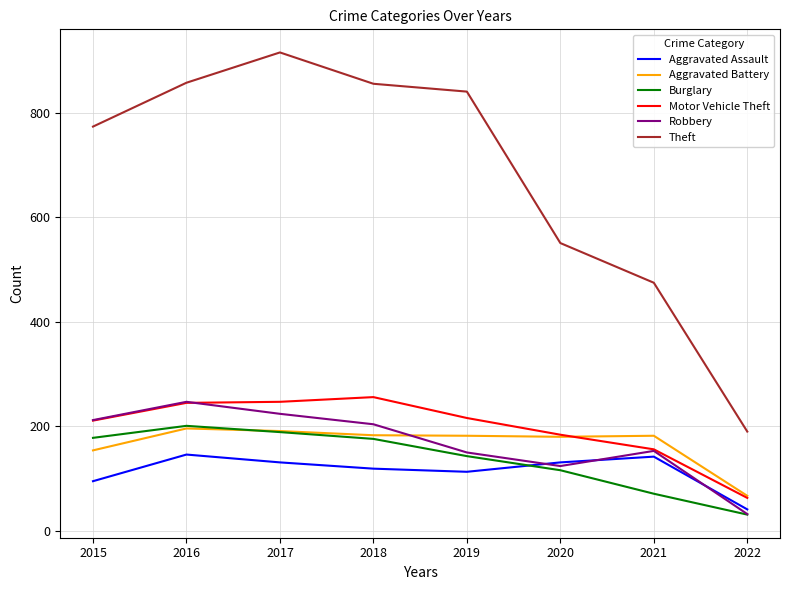

What is the total value across all series at 2016?

1893